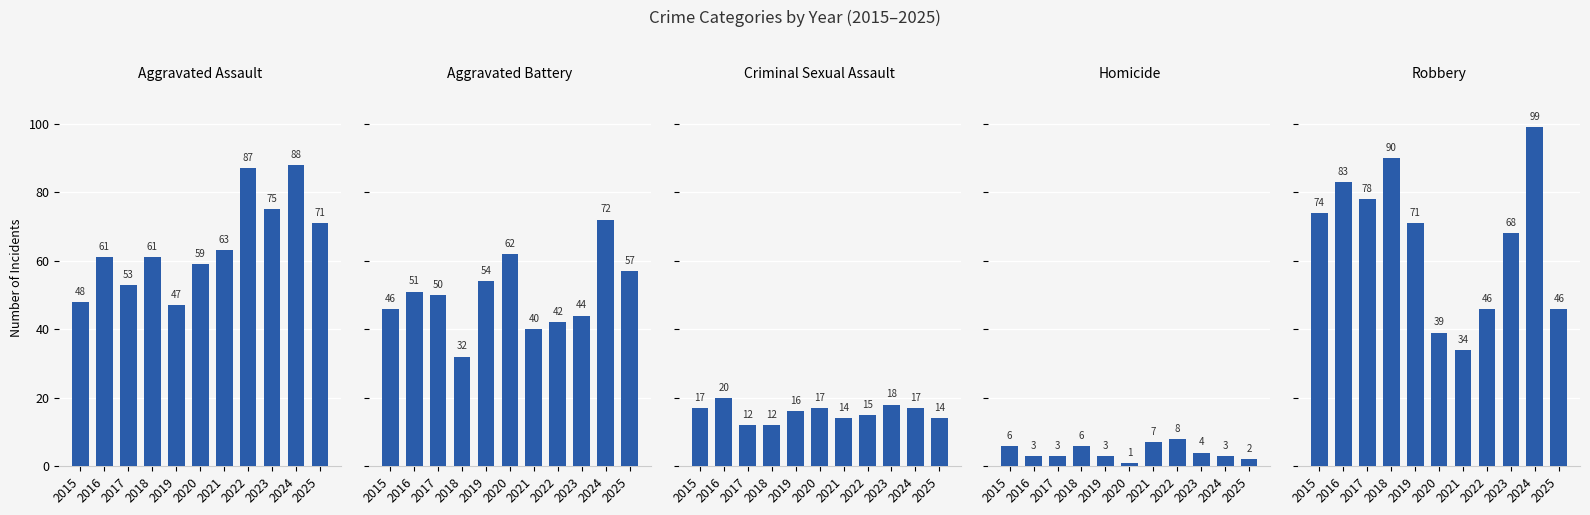

Is the value of Aggravated Battery at 2017 greater than the value of Criminal Sexual Assault at 2020?

Yes